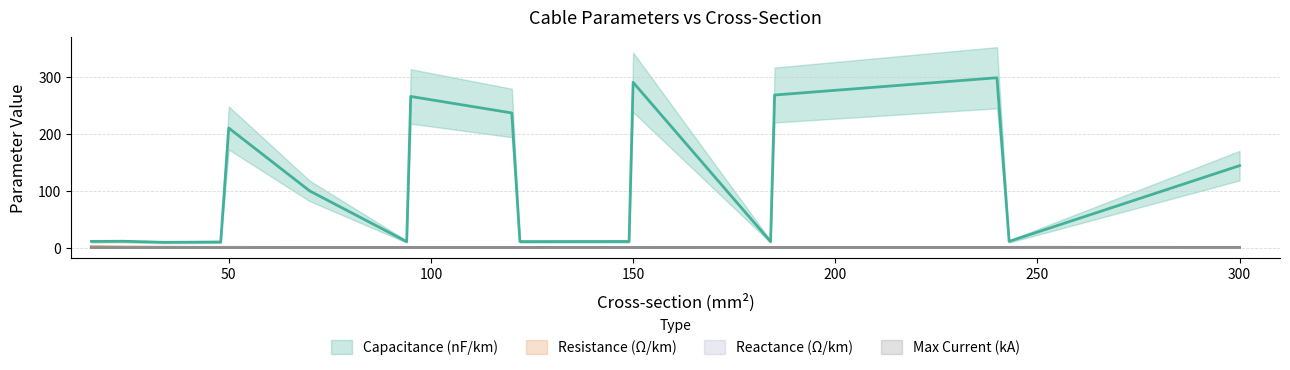

What is the difference between the maximum and minimum values in the r_ohm_per_km series?

1.8